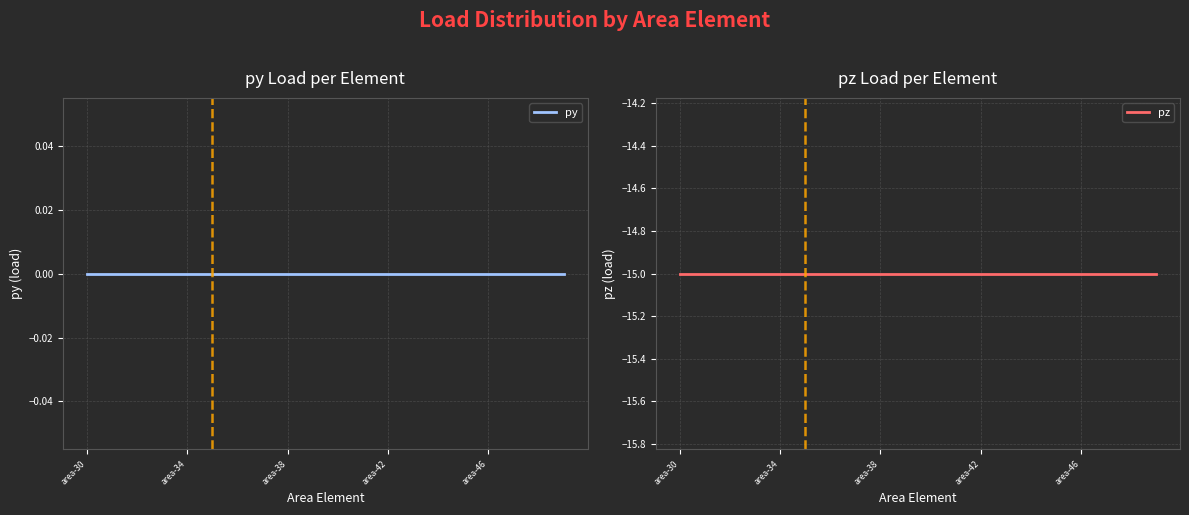

What are all the series names shown in the legend?

py, pz